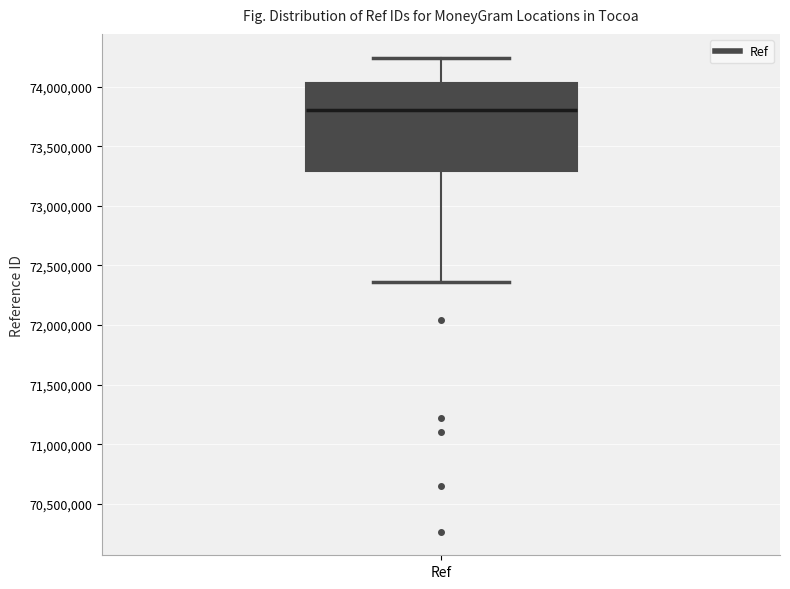

Where does the upper whisker of the box for Ref end on the y-axis? The values are not printed on the chart, so give them approximately, as read against the axis.

74250000